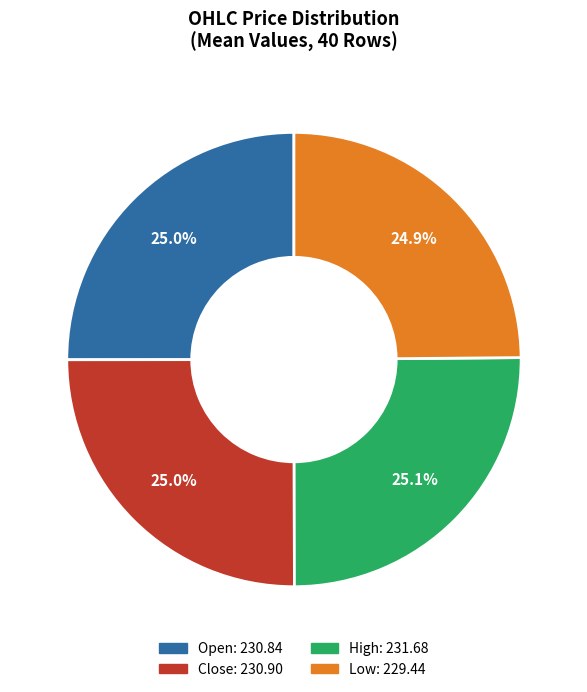

How many slices are in this pie chart?

4